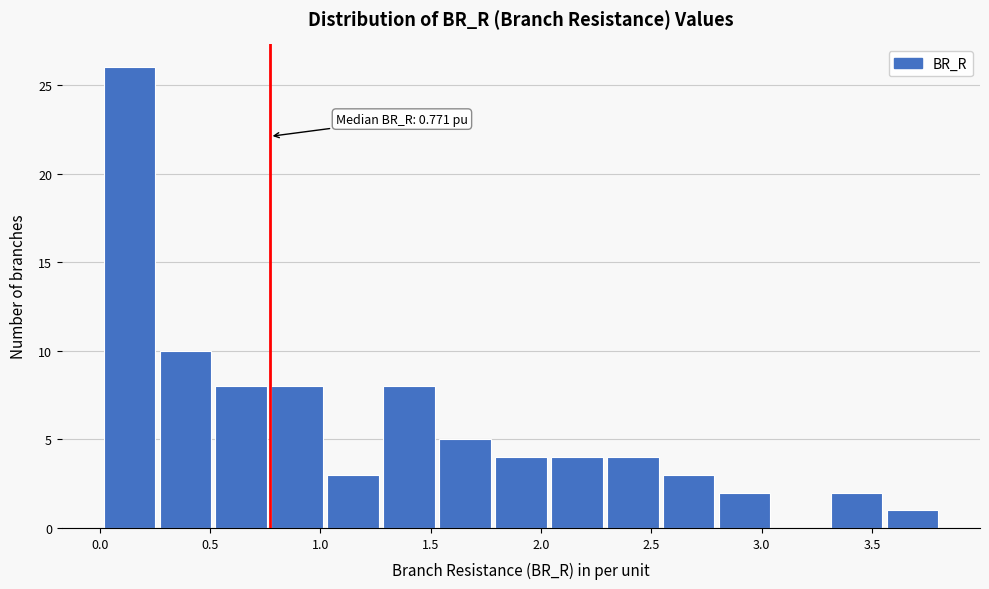

Over which range of the x-axis is the bar tallest?

0.00 to 0.25